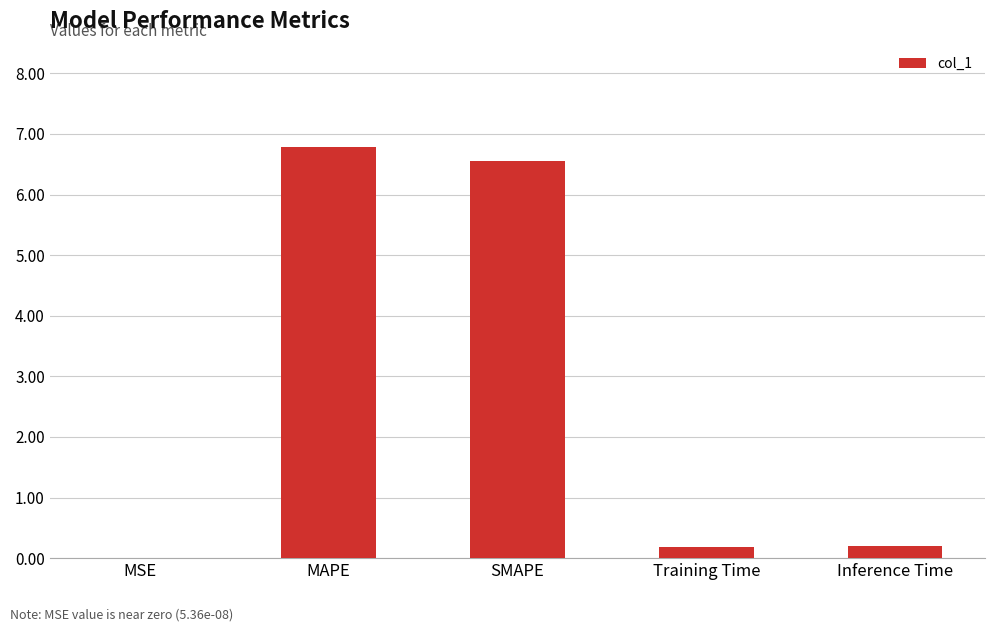

What is the greatest value displayed?

6.8